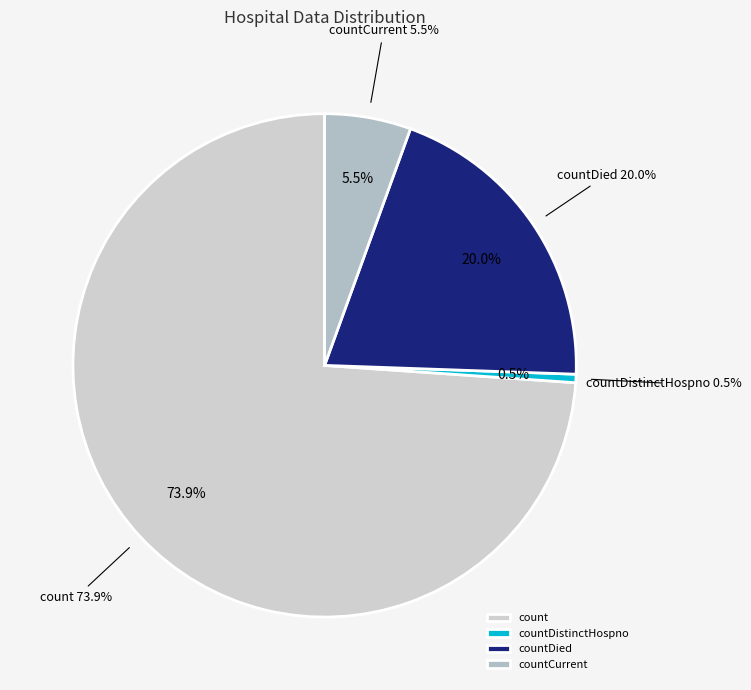

What percentage is the countDistinctHospno slice, to the nearest percent?

1%